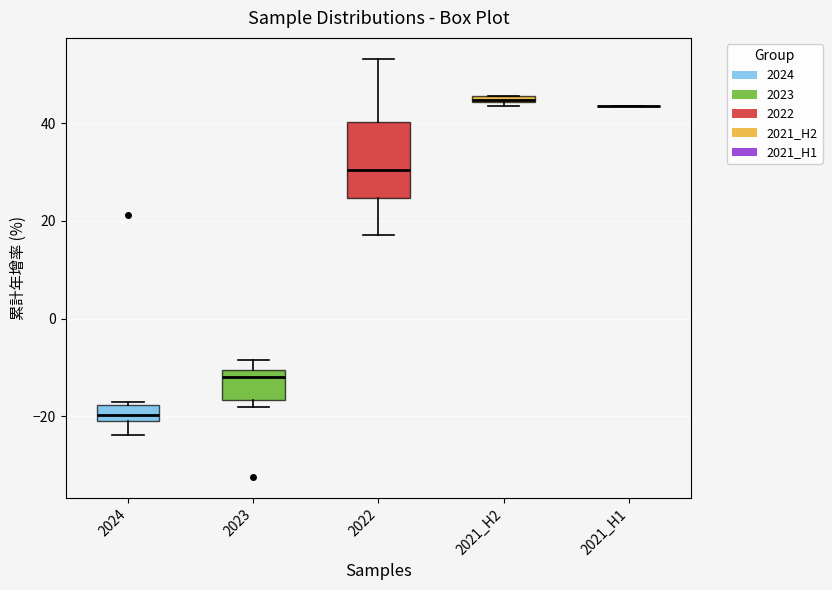

Which box is the tallest, from its lower edge to its upper edge?

2022